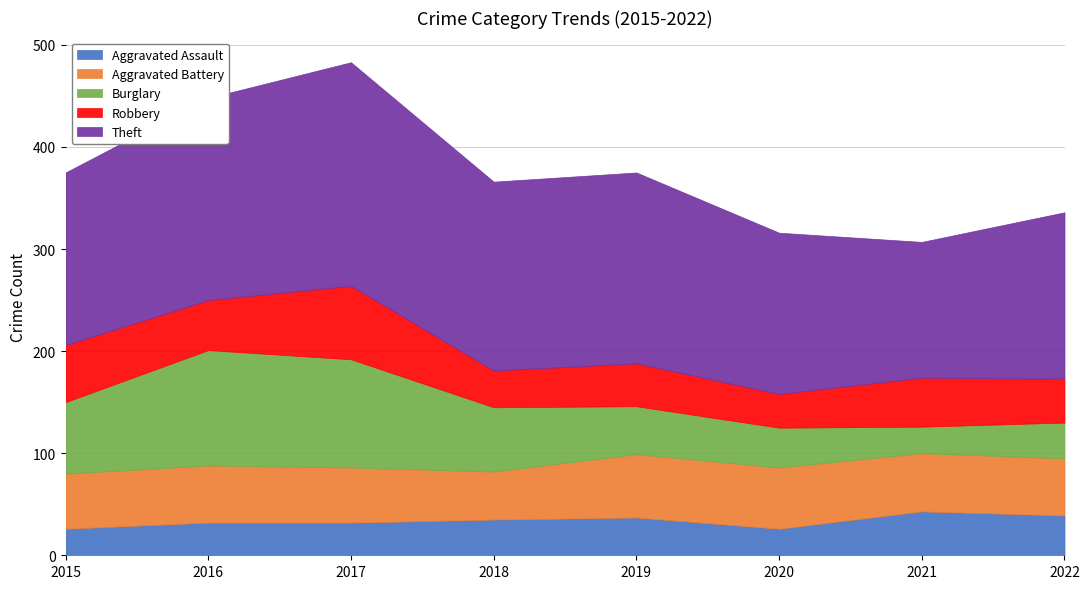

What is the average value of the Theft series?

176